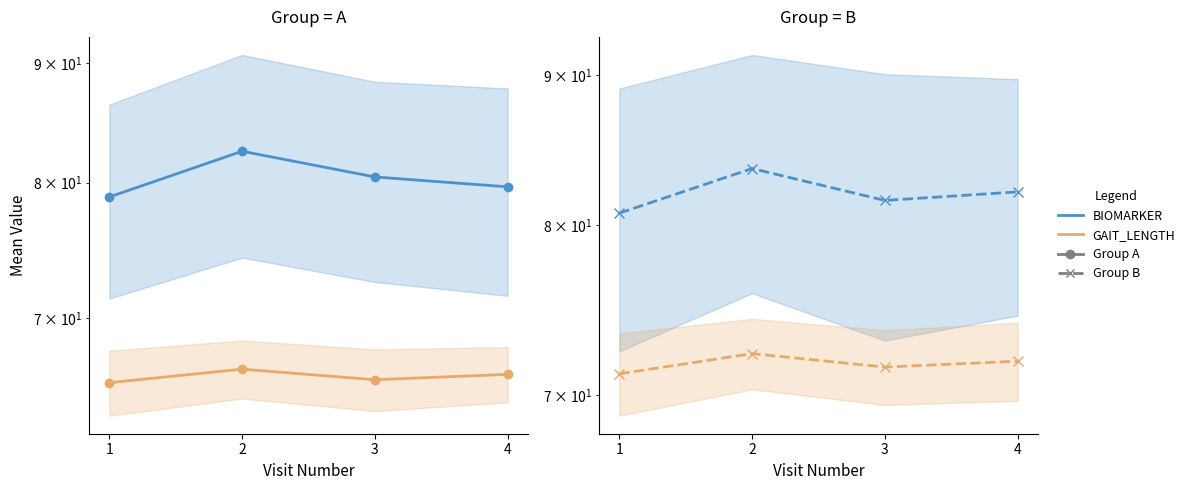

True or false: GAIT_LENGTH and BIOMARKER intersect in this chart.

False